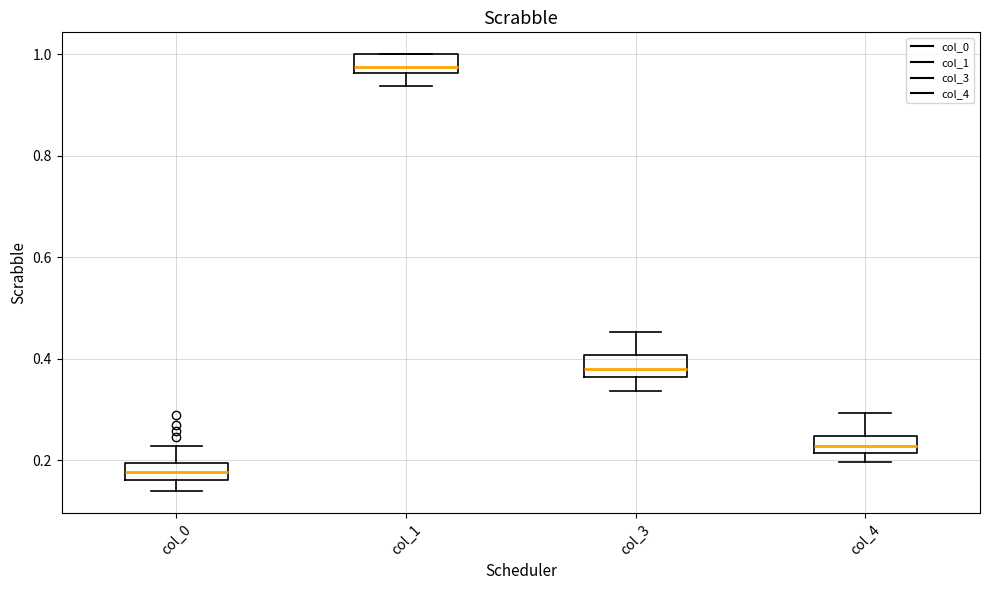

Reading left to right, transcribe this box plot: for each box, give where its median line is, the range the box spans, and where its two whiskers end, as read against the y-axis. The values are not printed on the chart, so give them approximately, as read against the axis.

col_0: median 0.18, box 0.16 to 0.20, whiskers 0.14 to 0.22
col_1: median 0.98, box 0.96 to 1.00, whiskers 0.94 to 1.00
col_3: median 0.38, box 0.36 to 0.40, whiskers 0.34 to 0.46
col_4: median 0.22 (inside the box), box 0.22 to 0.24, whiskers 0.20 to 0.30